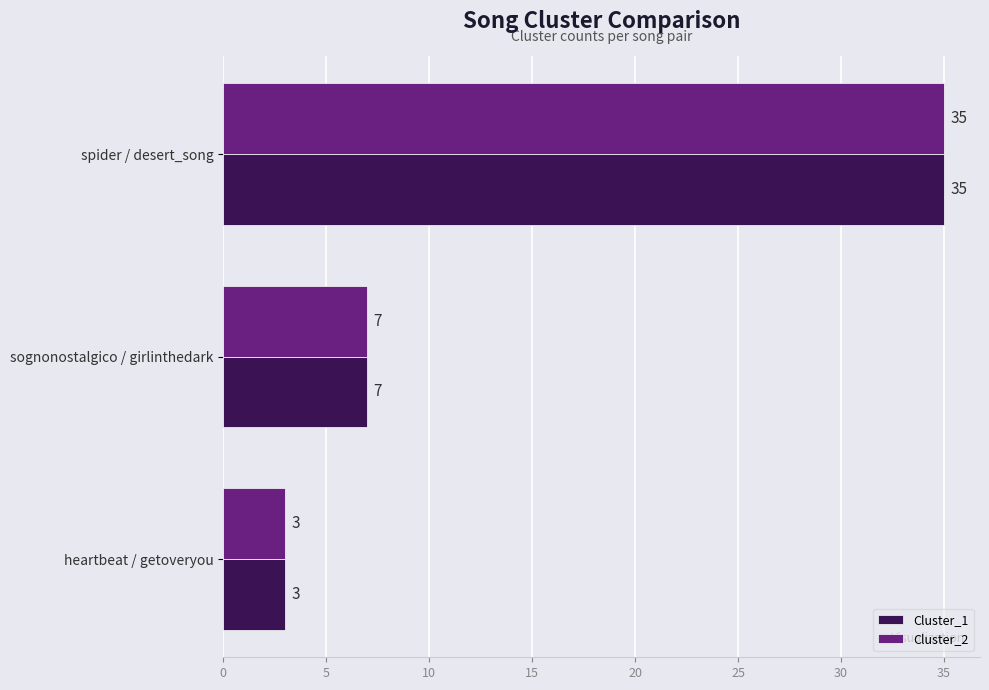

What is the total value across all series at sognonostalgico / girlinthedark?

14